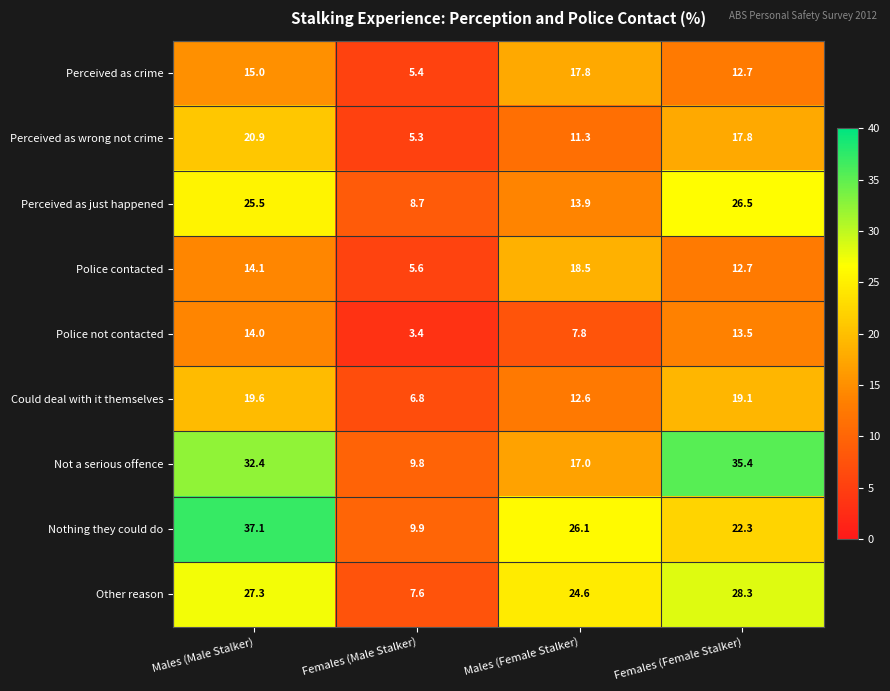

List the series in order of their peak value, highest first.

Nothing they could do, Not a serious offence, Other reason, Perceived as just happened, Perceived as wrong not crime, Could deal with it themselves, Police contacted, Perceived as crime, Police not contacted